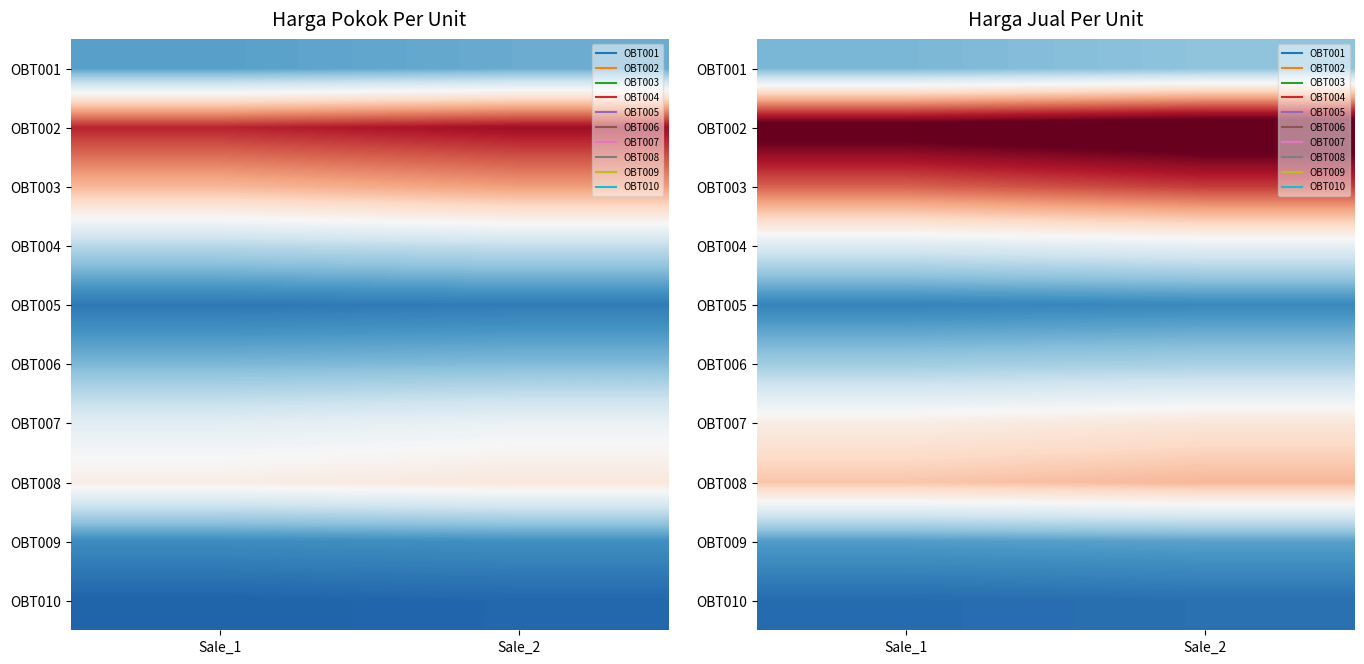

Which label corresponds to the largest value in the chart?

Sale_2